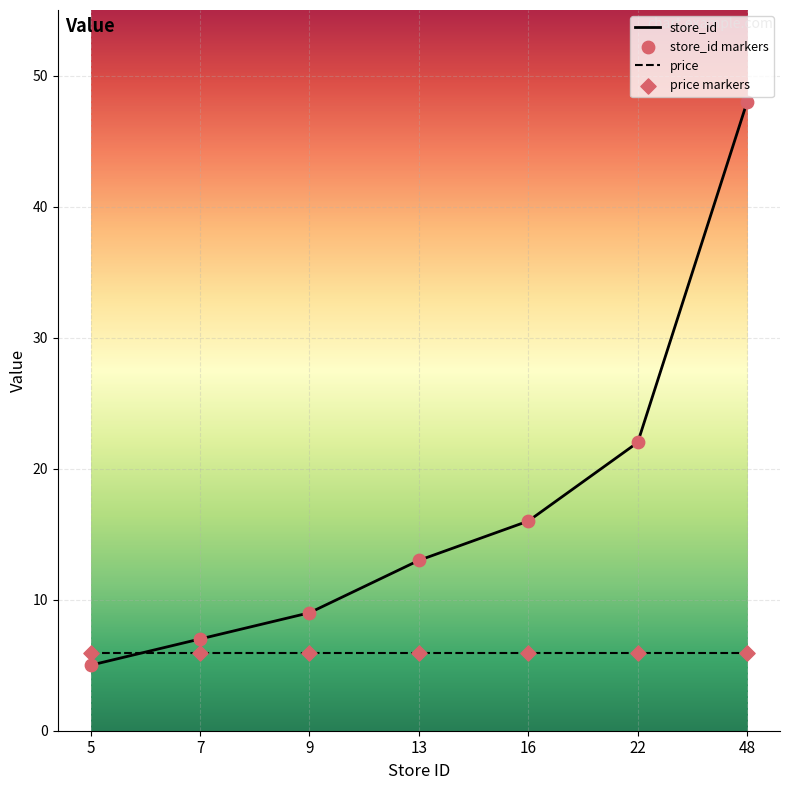

Which series has the largest total across all categories?

store_id